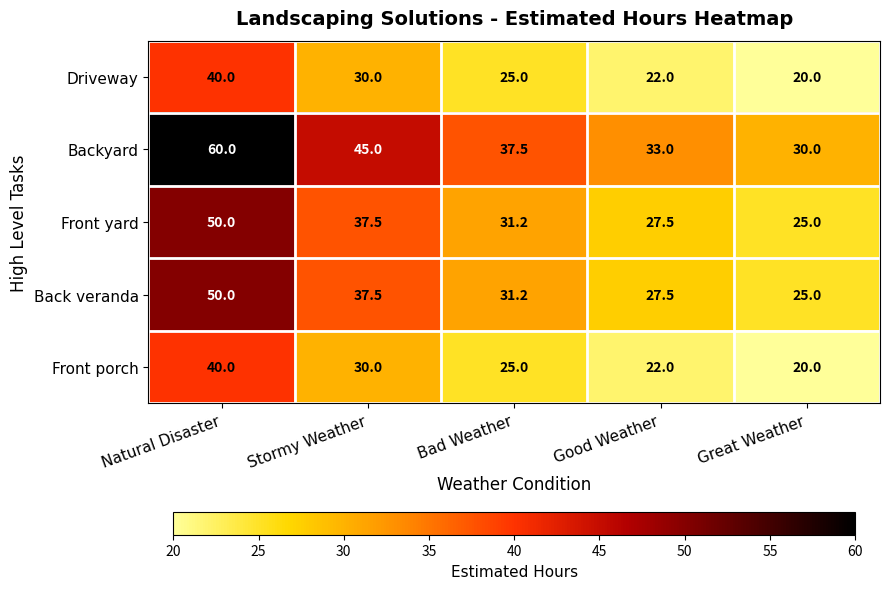

What is the total value across all series at Great Weather?

120.0